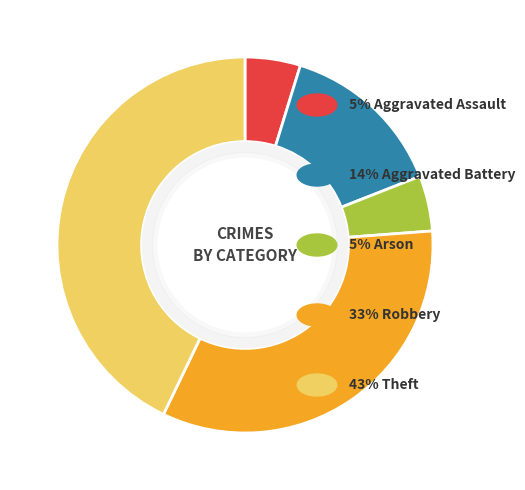

Does any single category account for the majority?

No